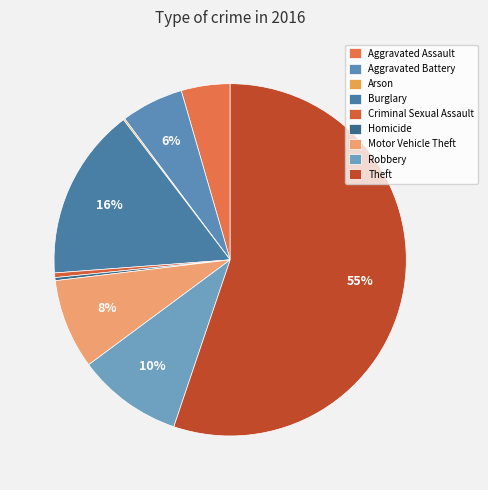

Which slice is the smallest?

Arson